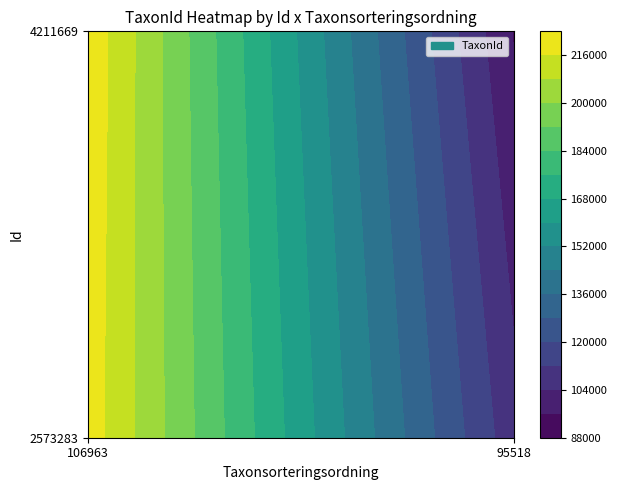

At 95518, list the series in order from smallest to largest.

4211669, 2573283